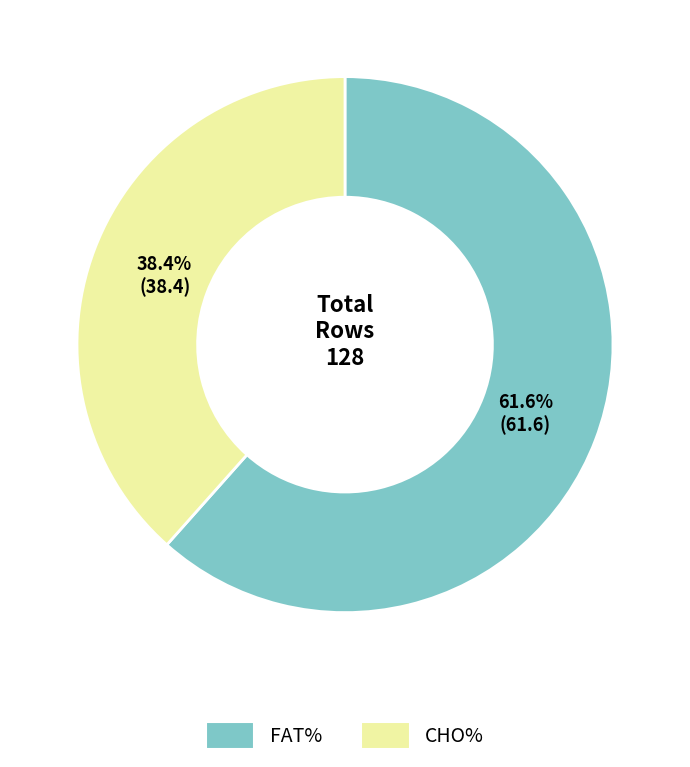

Is there any slice that represents more than half of the pie?

Yes